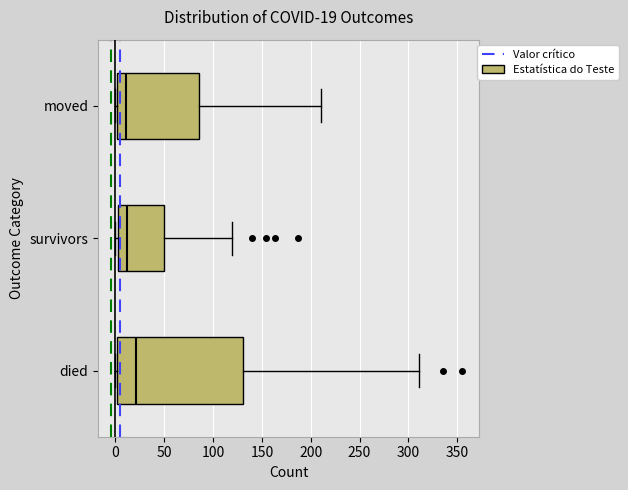

Comparing the boxes themselves (not the whiskers), which one is the widest?

died